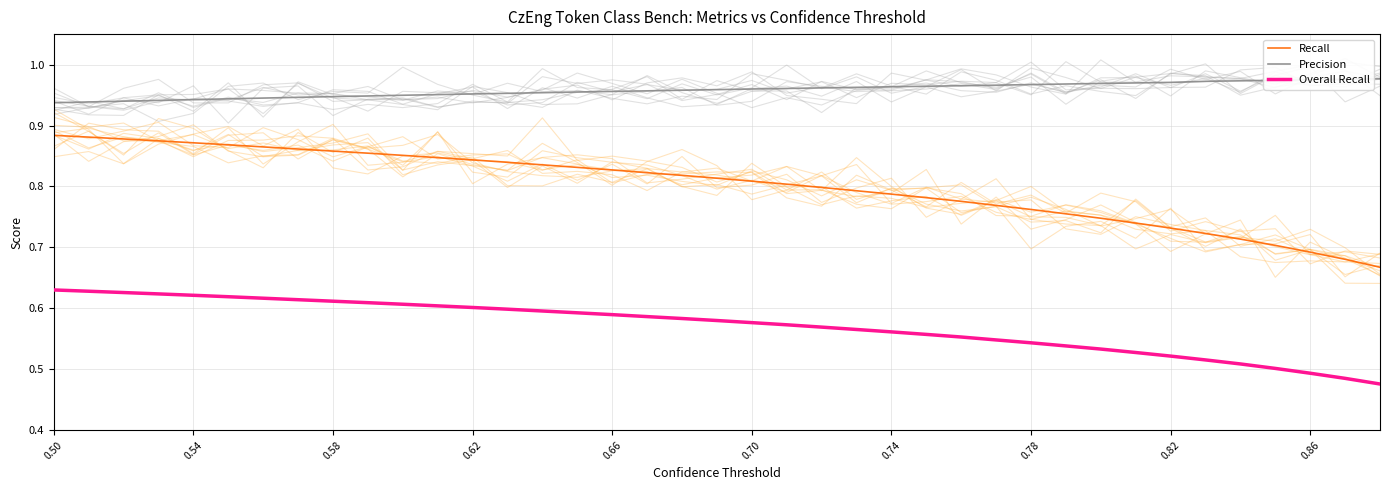

What is the sum of all Recall values?

31.3